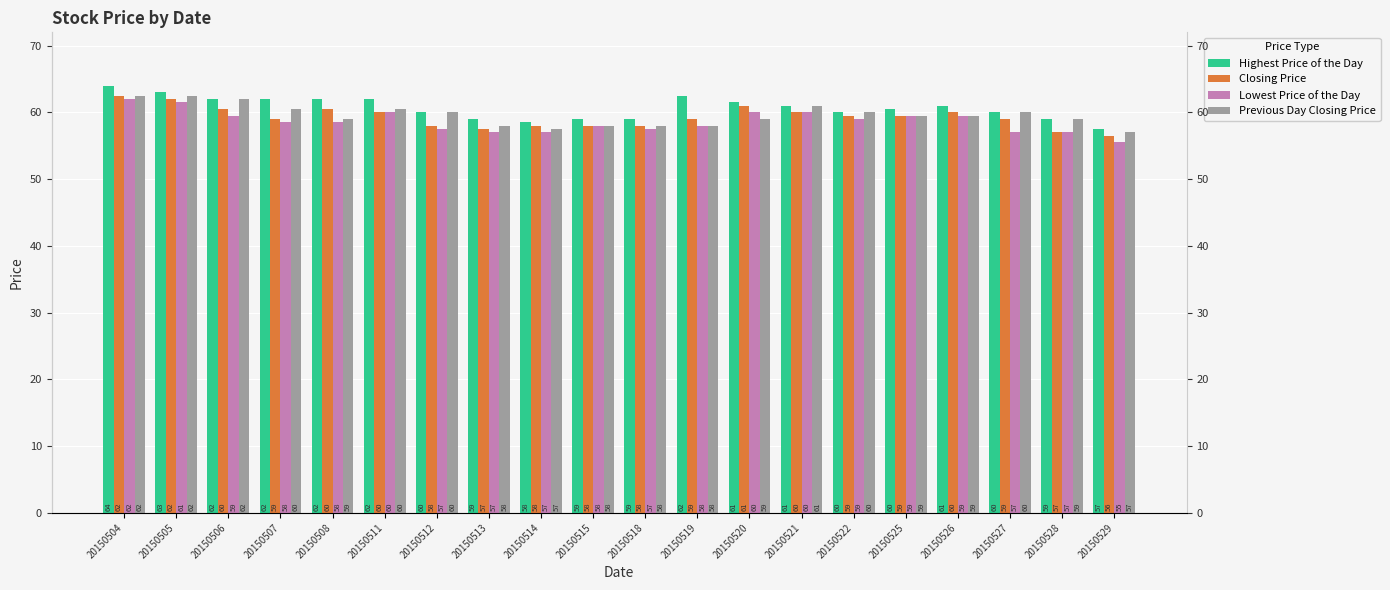

At 20150515, list the series in order from smallest to largest.

Closing Price, Lowest Price of the Day, Previous Day Closing Price, Highest Price of the Day